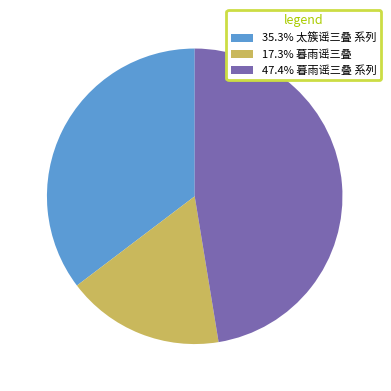

Is there a majority slice in this chart?

No